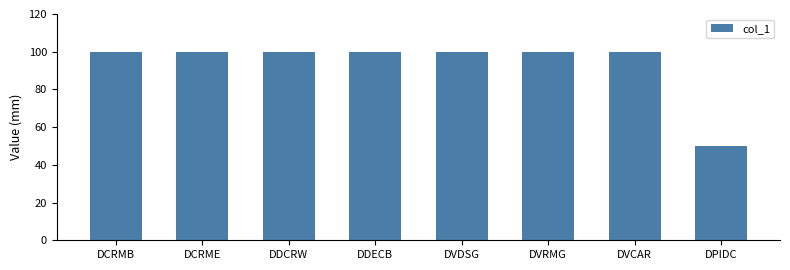

Reading left to right, transcribe all the data shown in this chart.

DCRMB=100	DCRME=100	DDCRW=100	DDECB=100	DVDSG=100	DVRMG=100	DVCAR=100	DPIDC=50